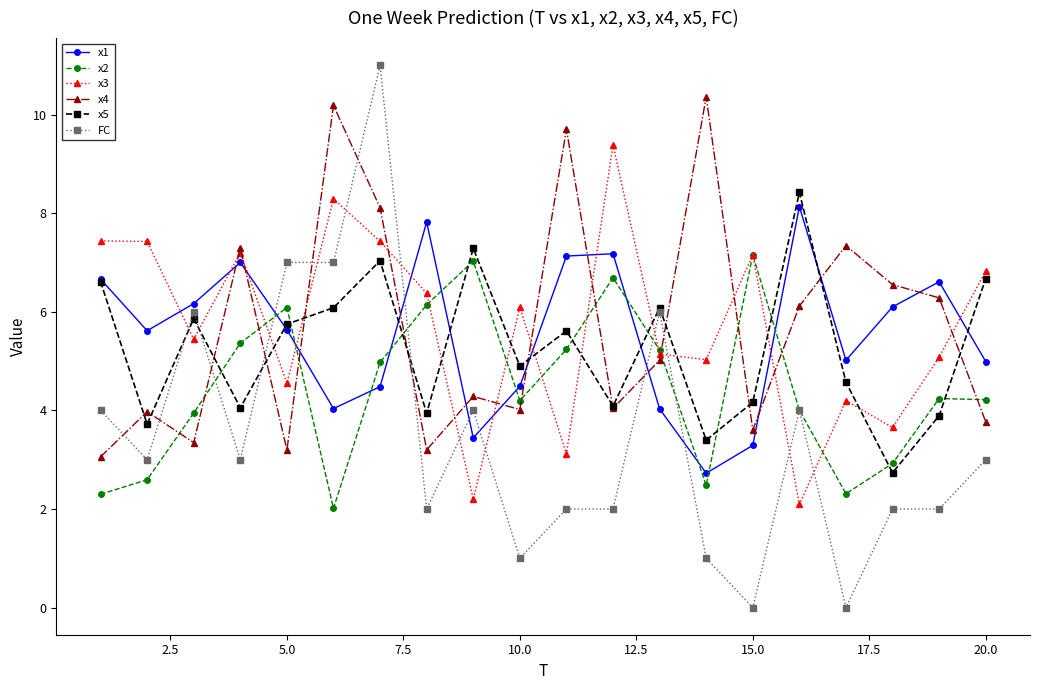

Which series has the largest range (max minus min)?

FC